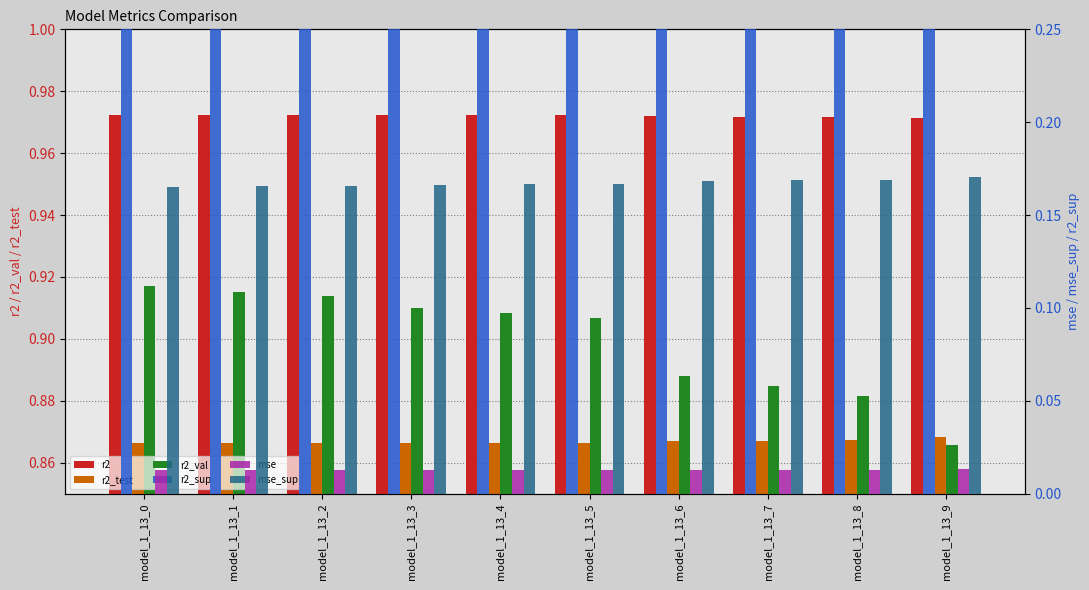

Between model_1_13_1 and model_1_13_0, which is larger?

model_1_13_1